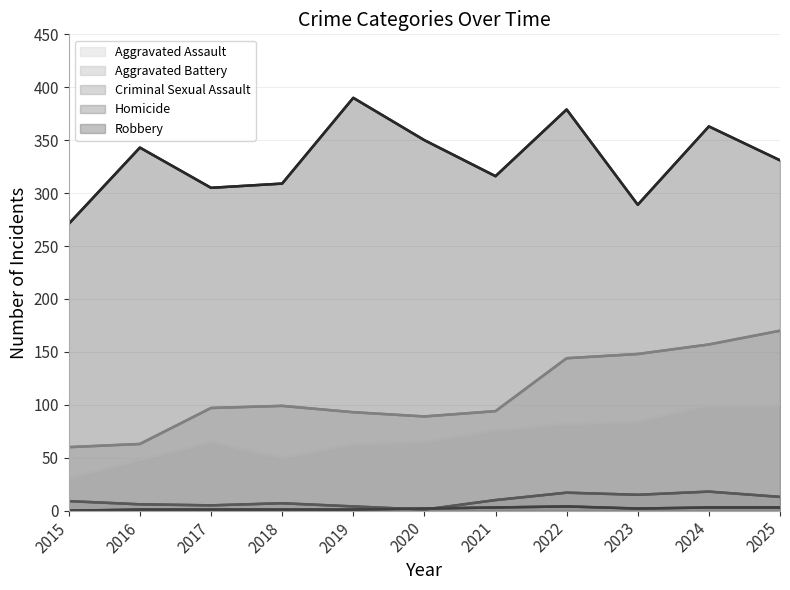

True or false: Aggravated Assault and Criminal Sexual Assault cross at least once.

False